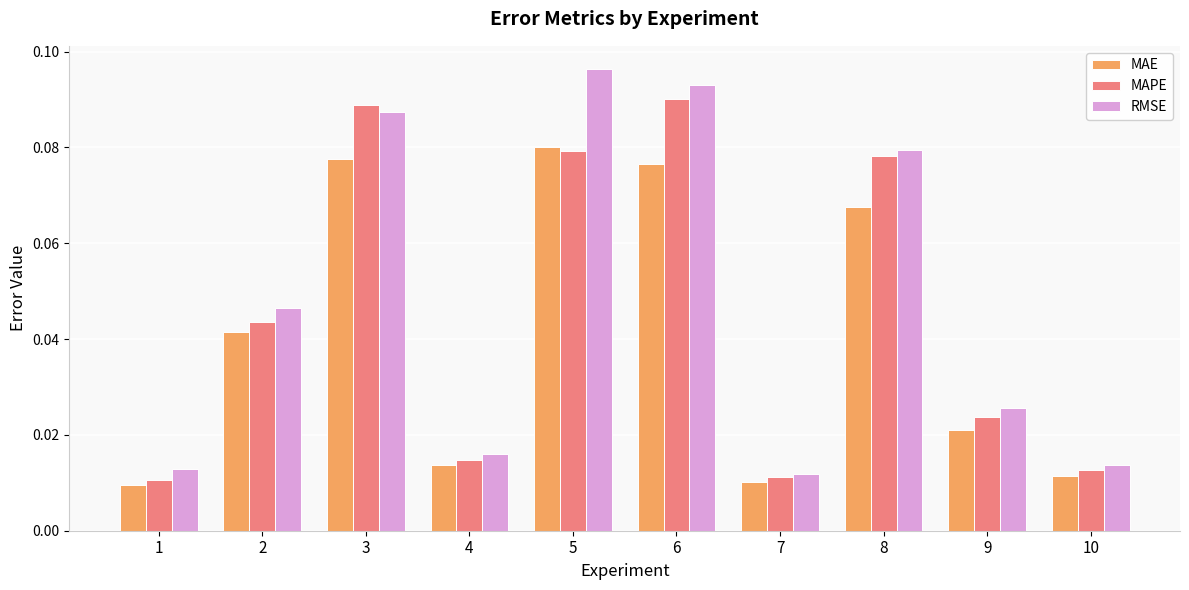

Which series has the largest range (max minus min)?

RMSE